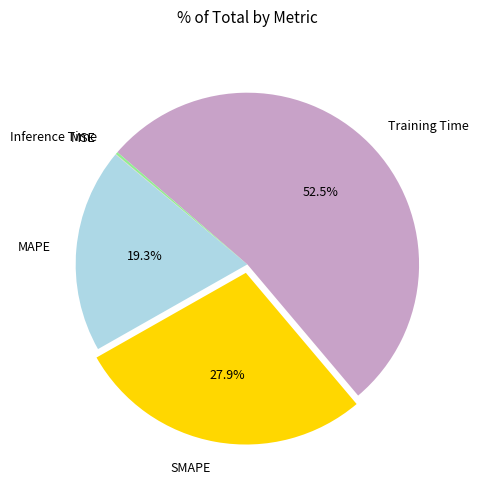

What is the largest slice in the pie chart?

Training Time